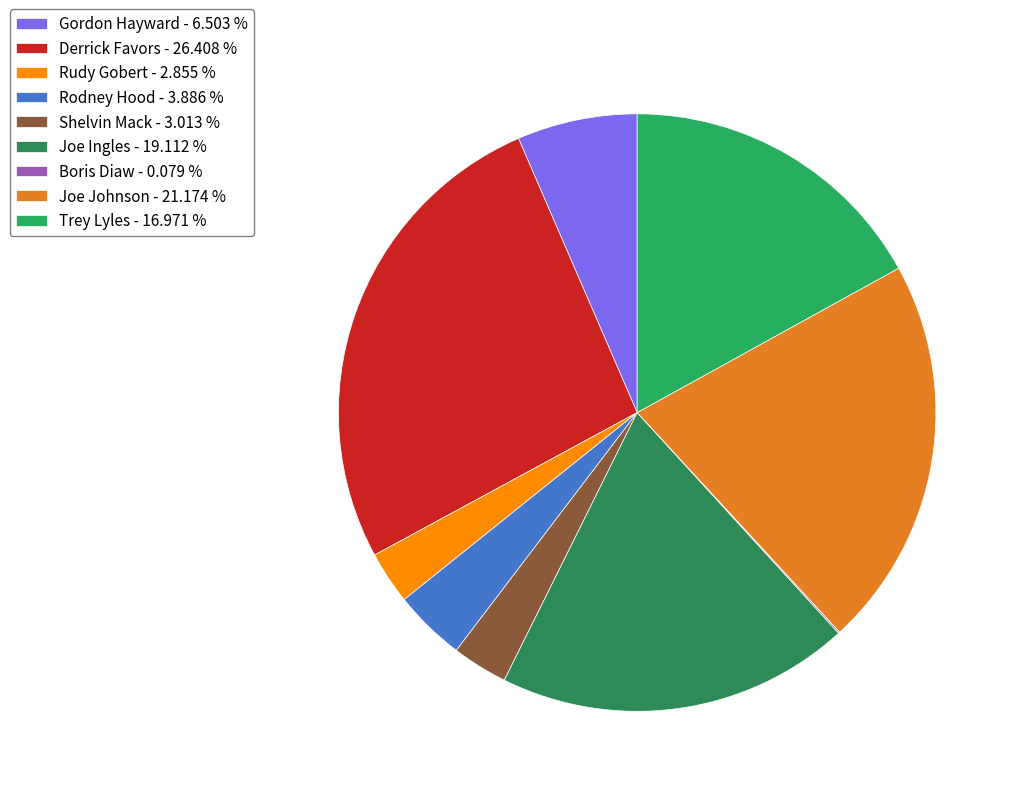

Which slice is the largest?

Derrick Favors